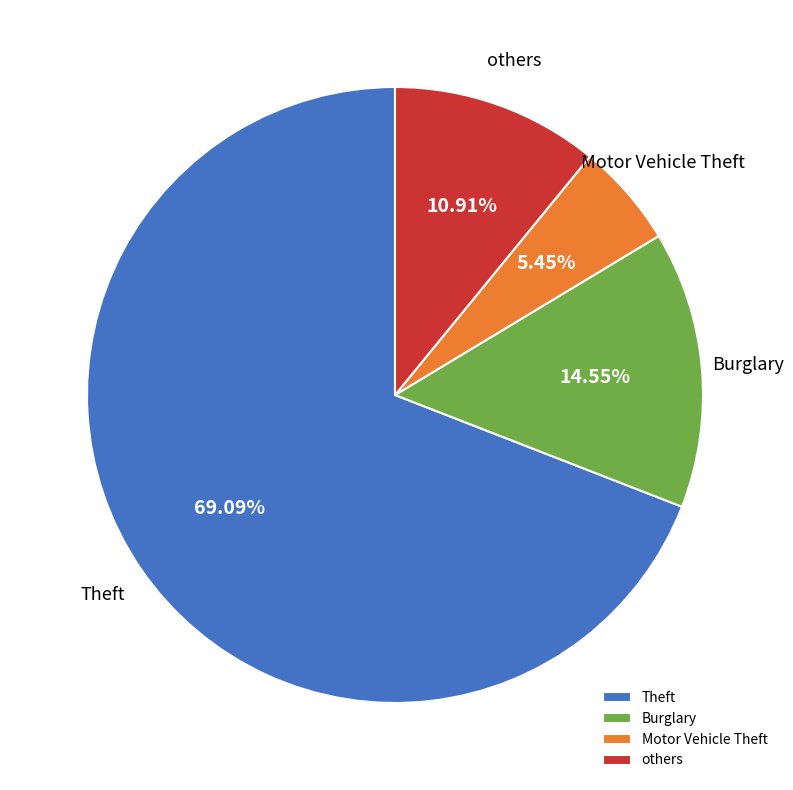

To the nearest percent, what percentage of the pie is Burglary?

15%